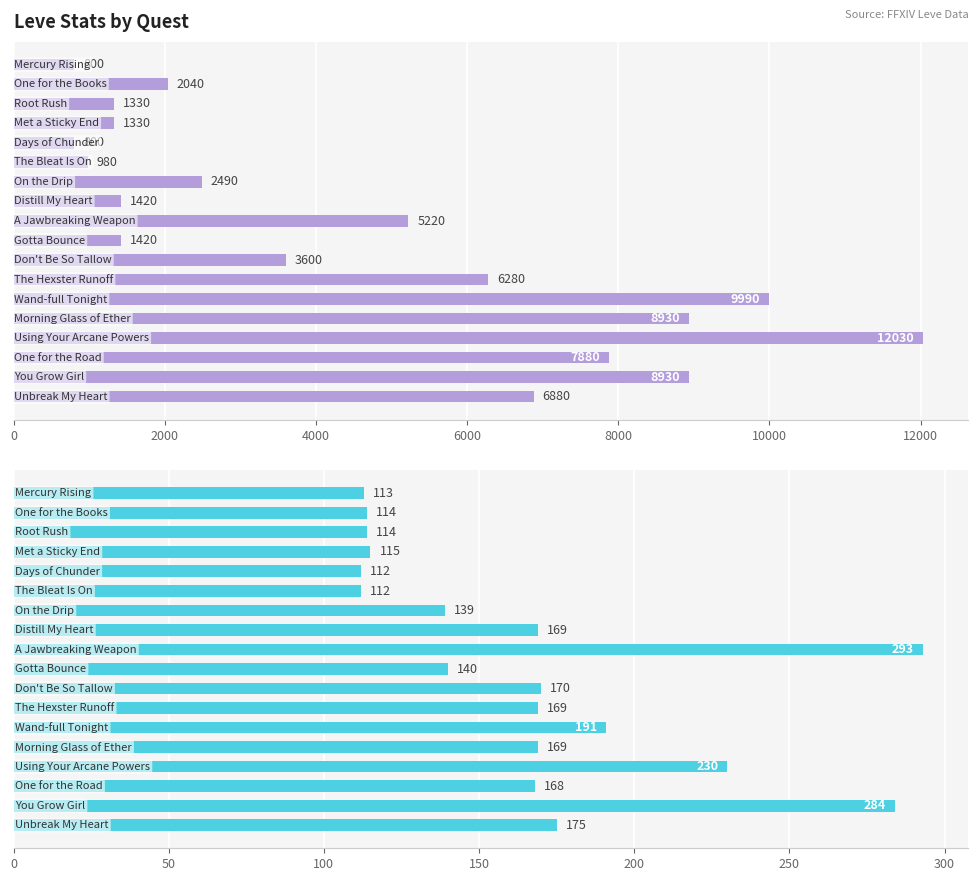

Which series has the largest total across all categories?

Leve EXP